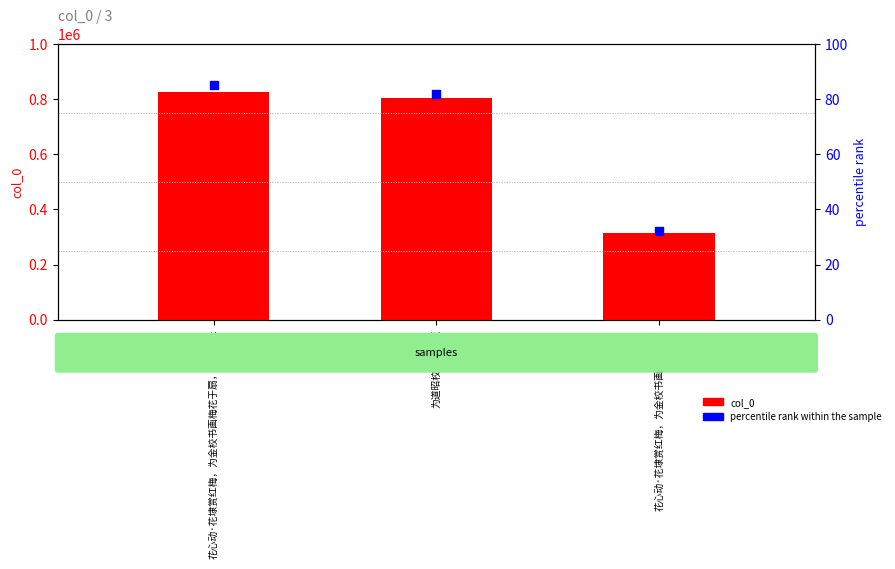

Which series has the largest total across all categories?

col_0